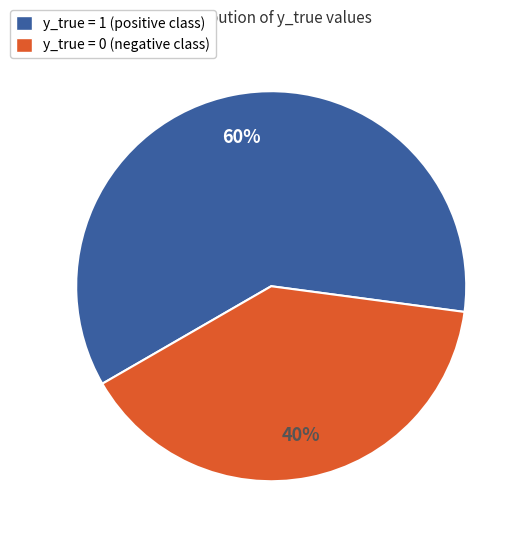

What is the largest slice in the pie chart?

y_true = 1 (positive class)